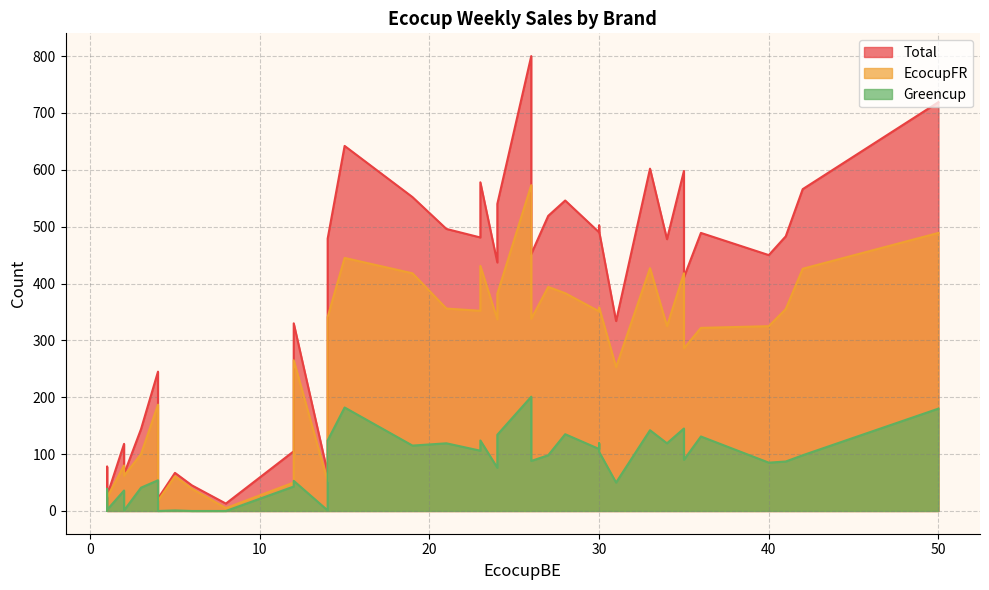

True or false: Total and Greencup intersect in this chart.

False